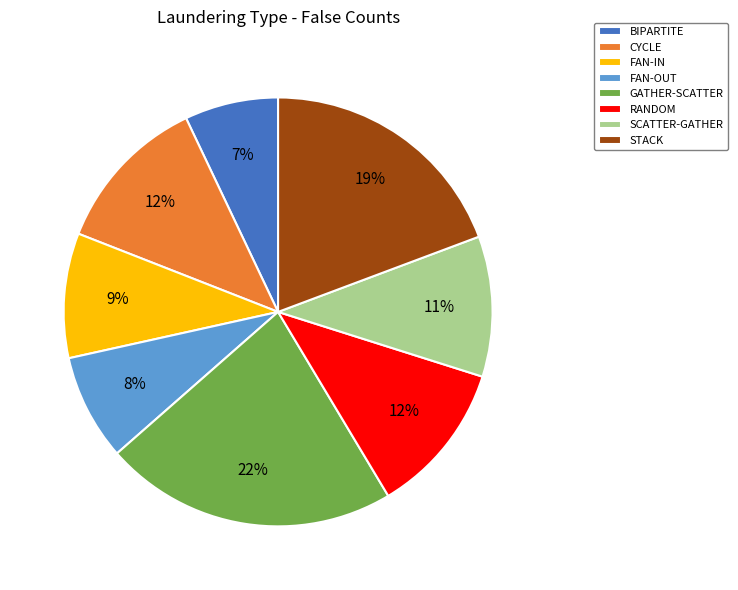

To the nearest percent, what percentage of the pie is CYCLE?

12%